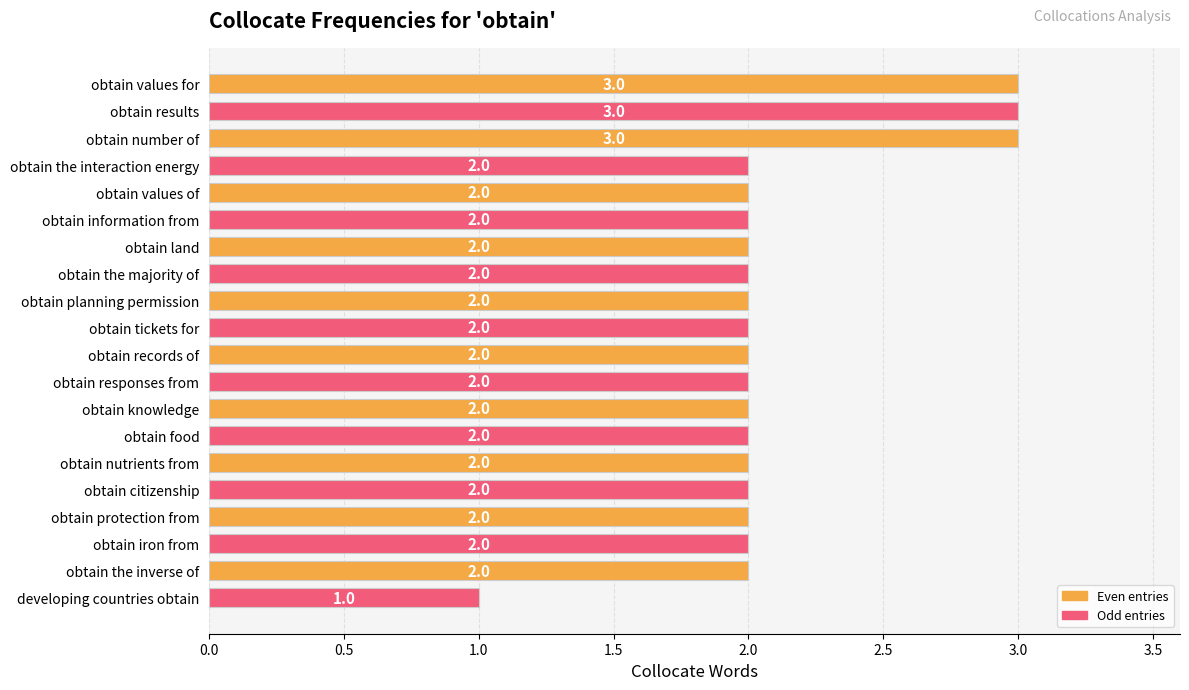

What is the difference between the maximum and minimum values?

2